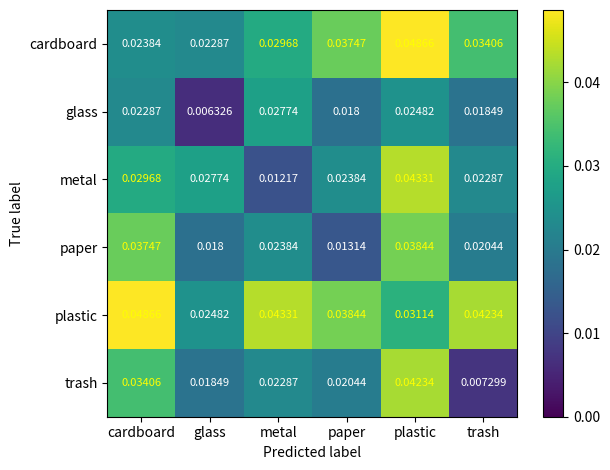

Where is metal nearest to the value 0?

metal